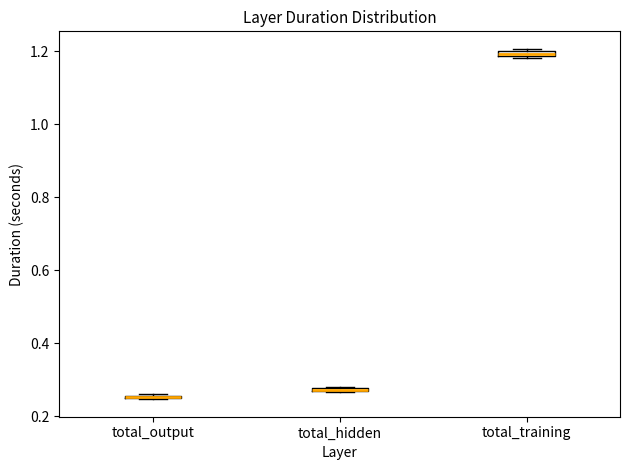

Where is the upper edge of the box for total_hidden on the y-axis? The values are not printed on the chart, so give them approximately, as read against the axis.

0.28